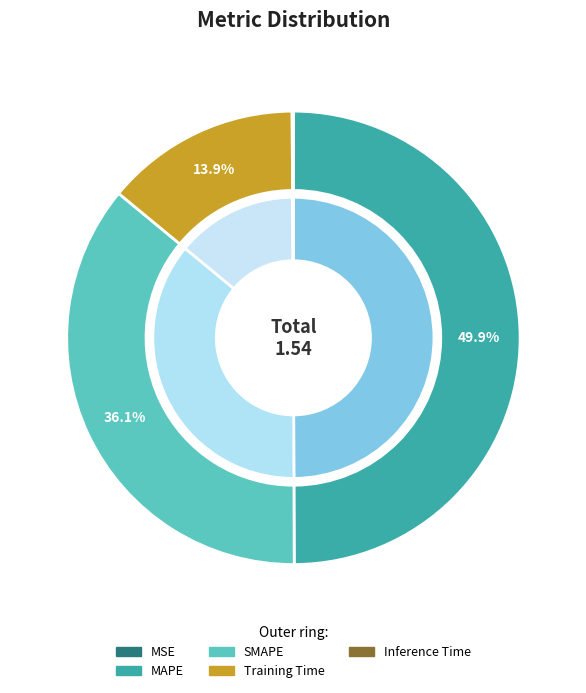

To the nearest percent, what percentage of the pie is SMAPE?

36%